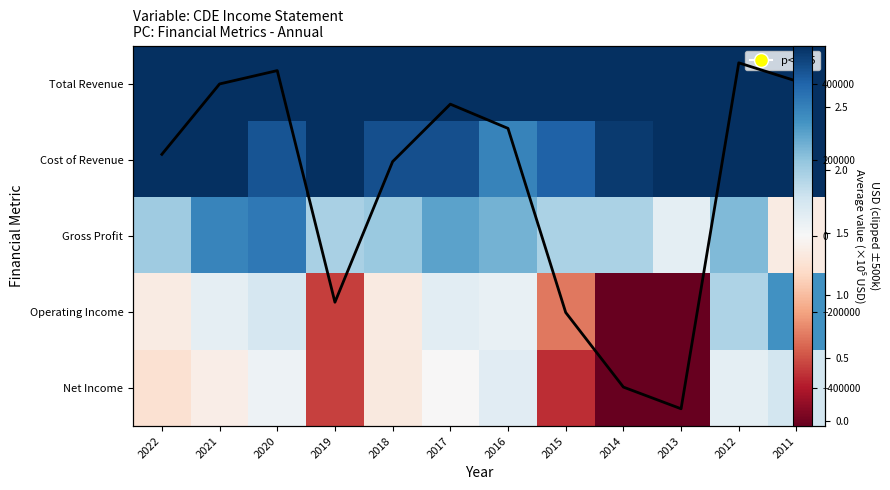

Which series has the largest total across all categories?

Total Revenue